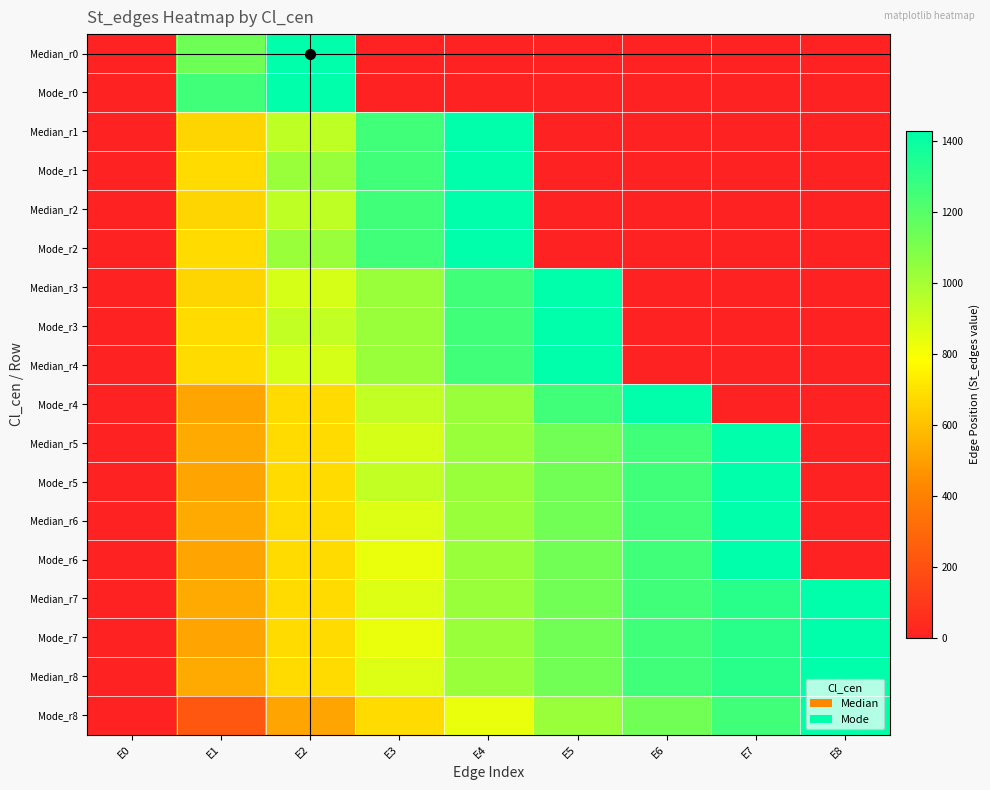

What is the spread (max minus min) of values at E8?

1427